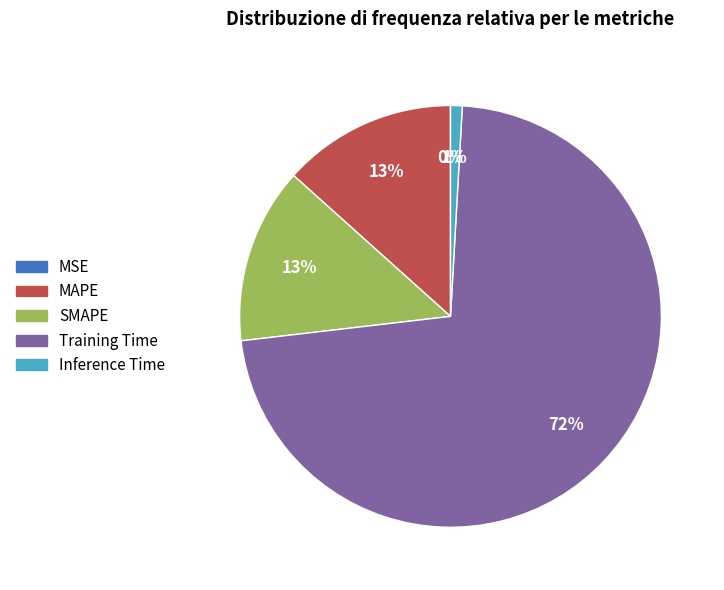

The Inference Time slice represents 1% of the pie. True or false?

True